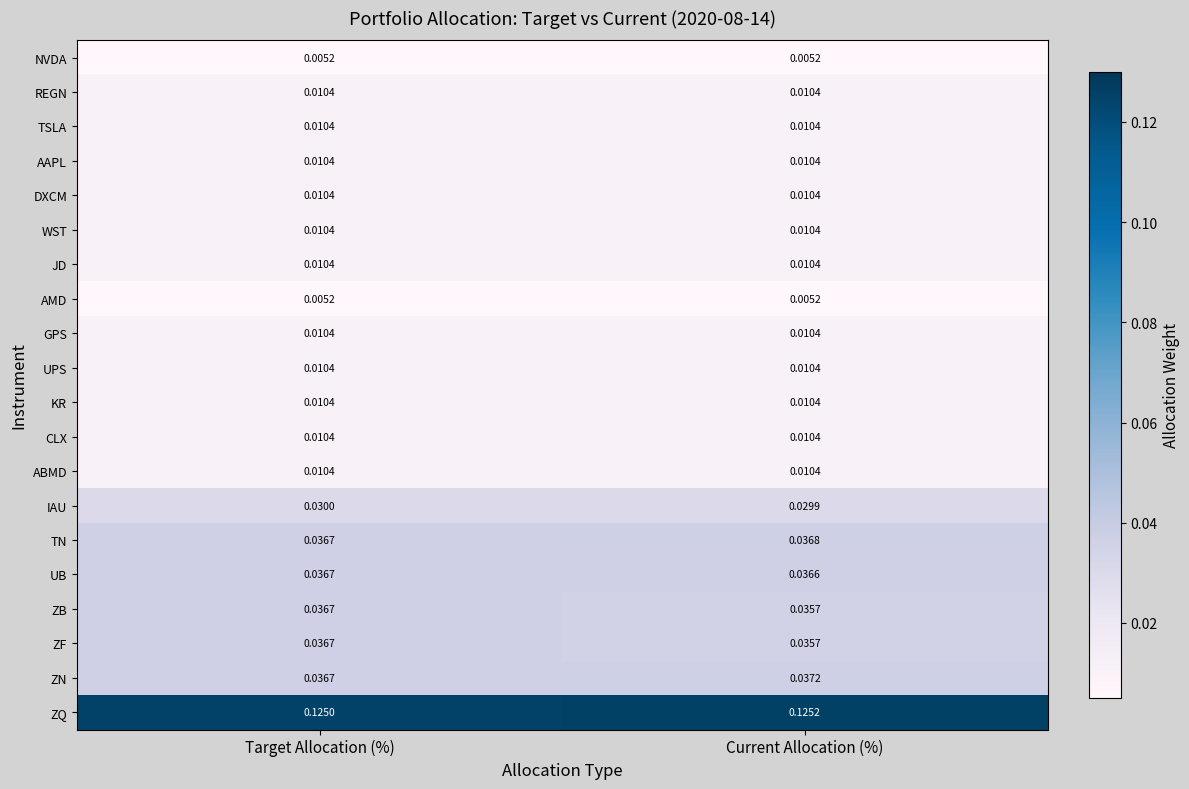

Which series has the largest total across all categories?

ZQ